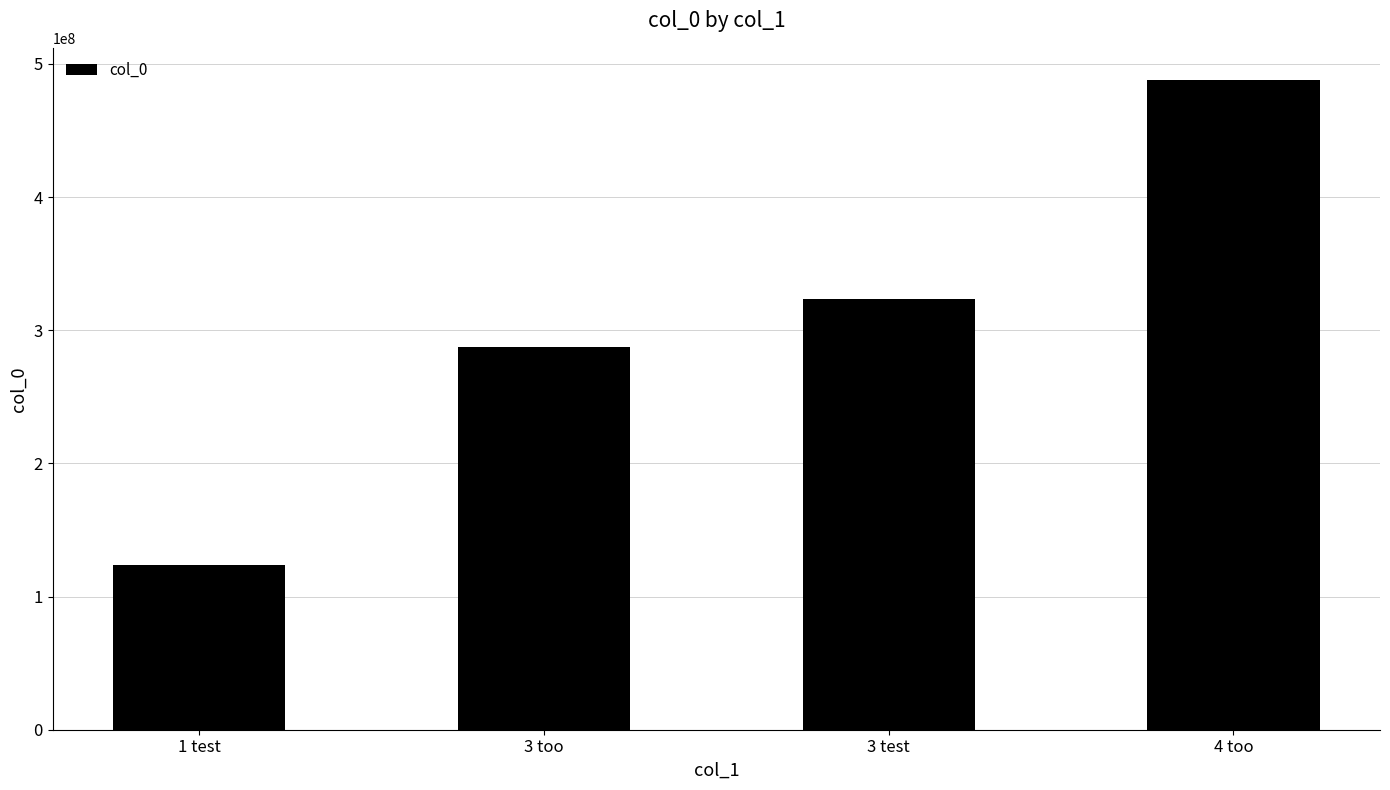

How many distinct data groups are displayed?

1